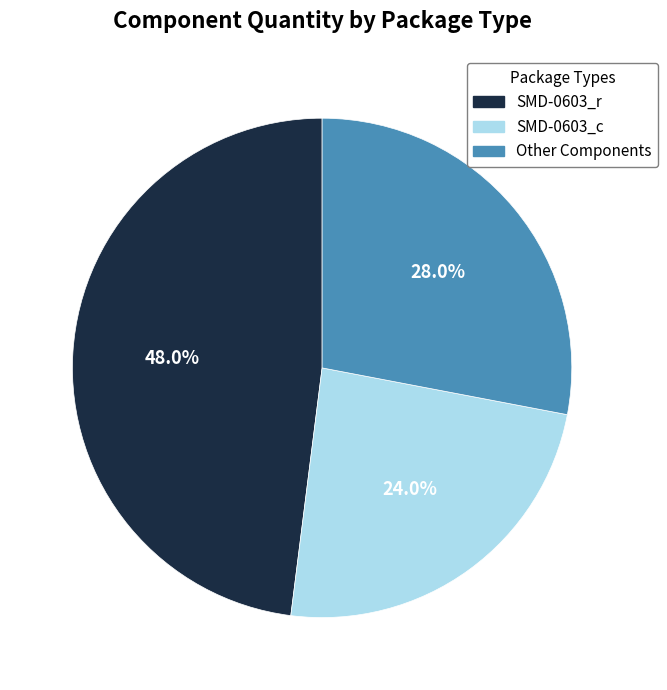

Does any single category account for the majority?

No